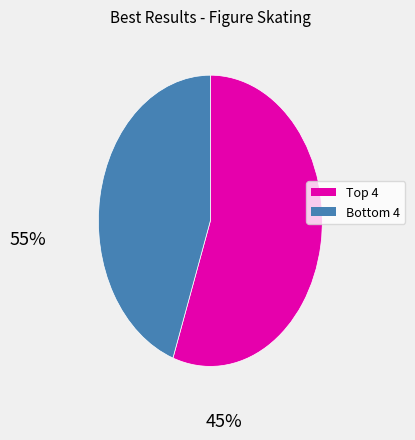

How many slices are in this pie chart?

2